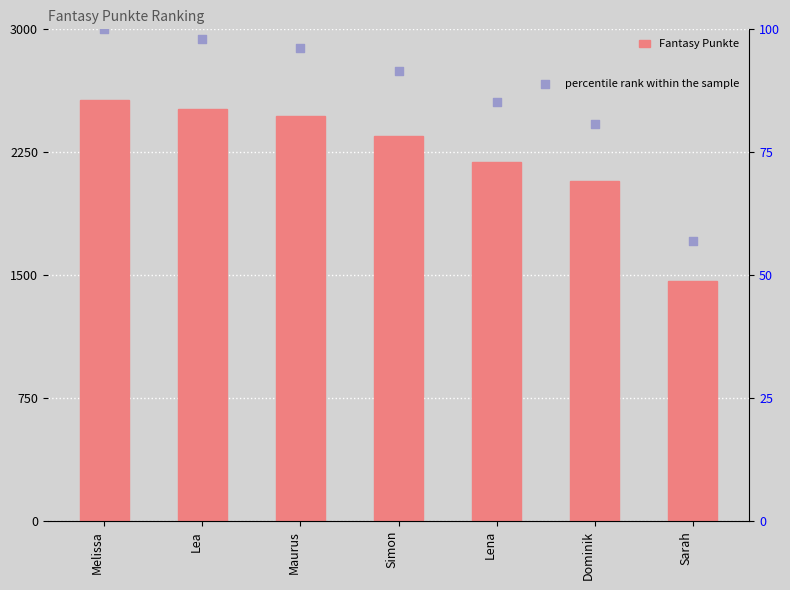

What are all the series names shown in the legend?

Fantasy Punkte, percentile rank within the sample